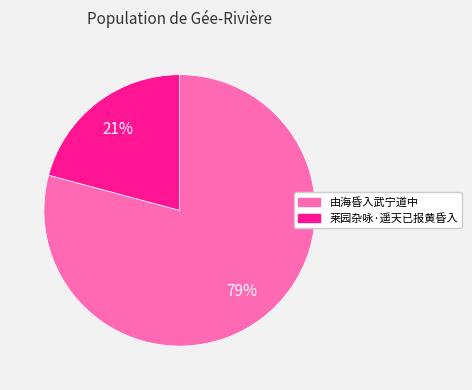

The 莱园杂咏·遥天已报黄昏入 slice represents 21% of the pie. True or false?

True